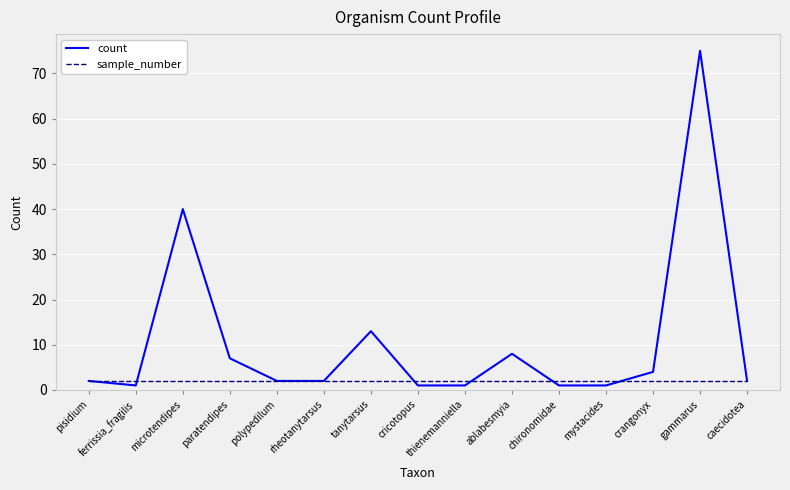

What is the difference between the count values at microtendipes and gammarus?

35